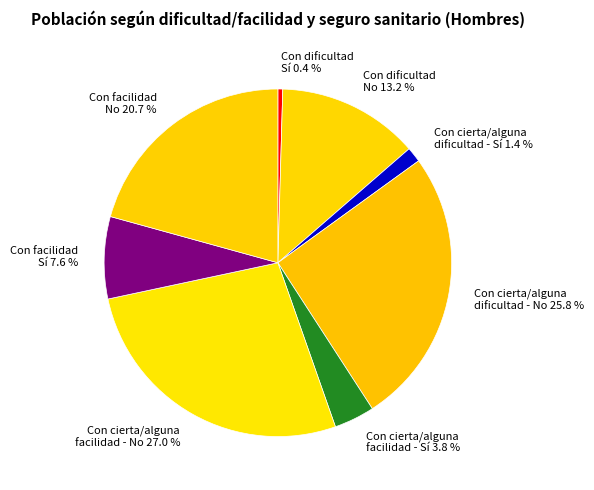

Combined, what portion of the pie is Con facilidad No 20.7 % and Con cierta/alguna dificultad - Sí 1.4 %?

22.1%